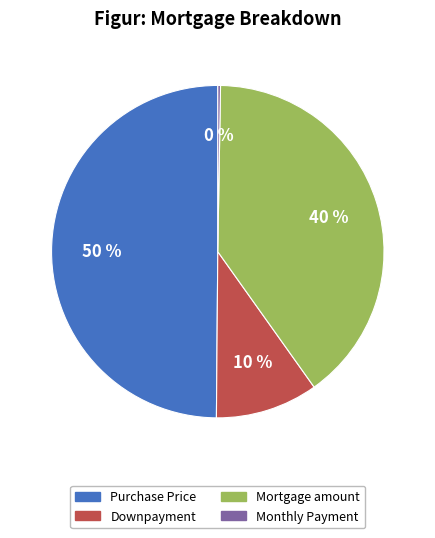

Which slice is the largest?

Purchase Price